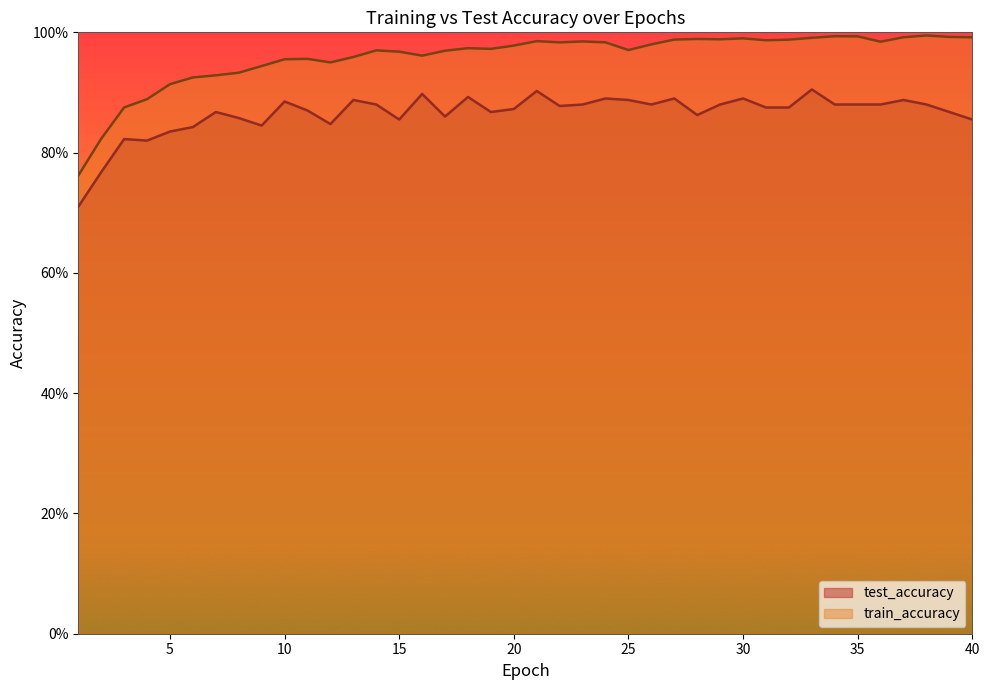

What is the lowest value of the train_accuracy series?

0.8